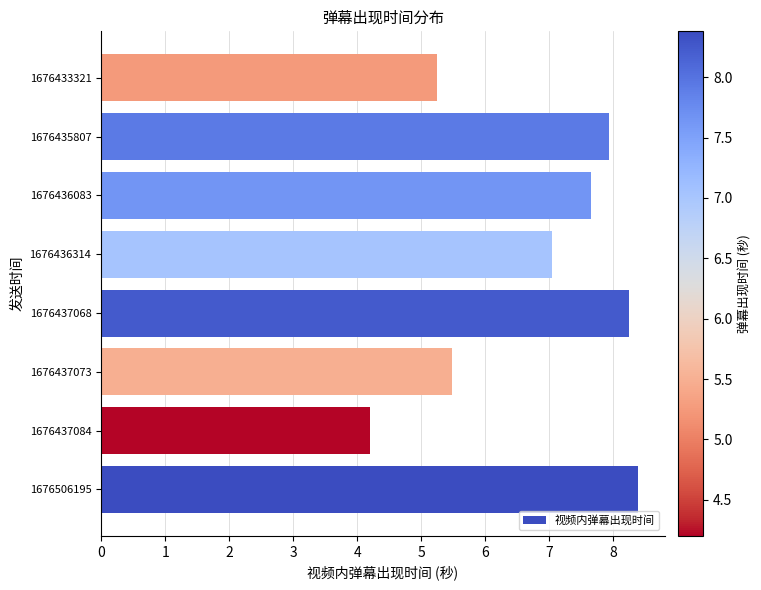

Rank the categories by value from lowest to highest.

1676437084, 1676433321, 1676437073, 1676436314, 1676436083, 1676435807, 1676437068, 1676506195